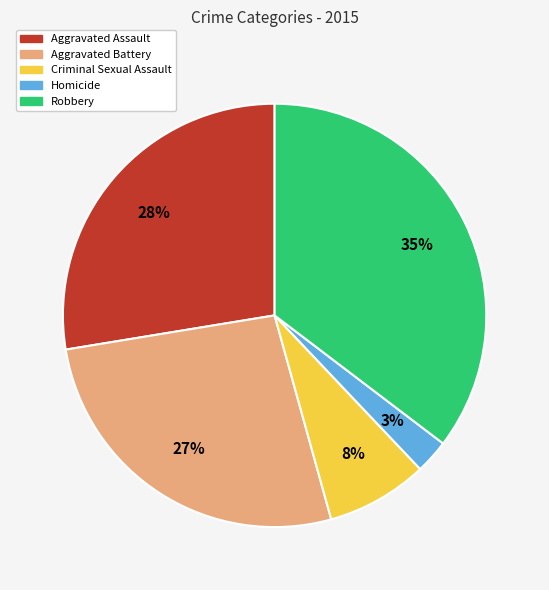

Is the sum of Robbery and Homicide greater than half?

No